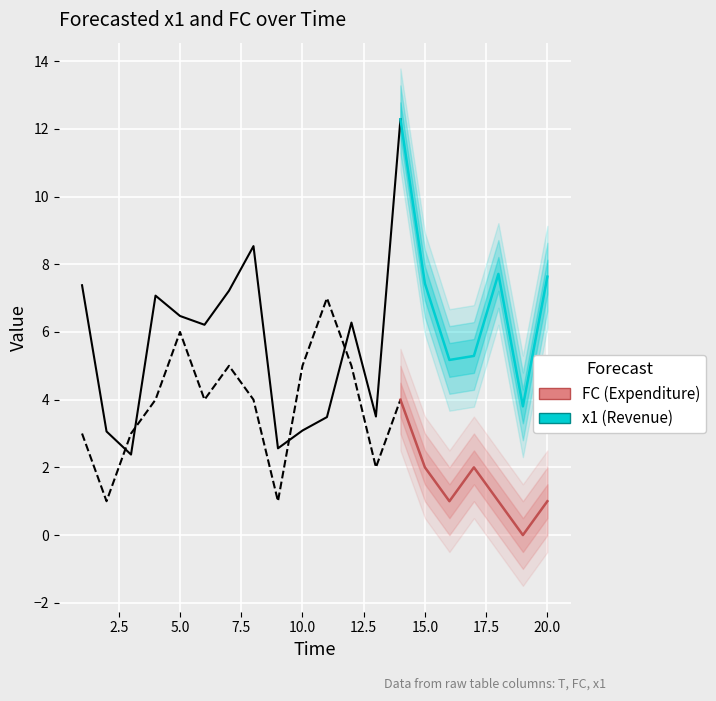

Is it true that x1 equals 5.0 at 20.0?

False